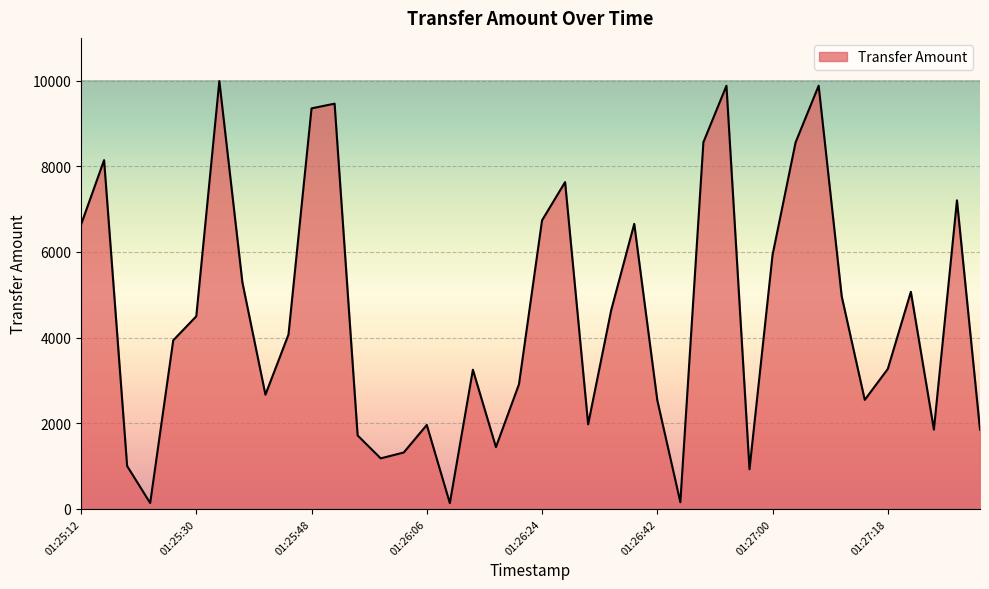

What is the maximum value shown in the chart?

9991